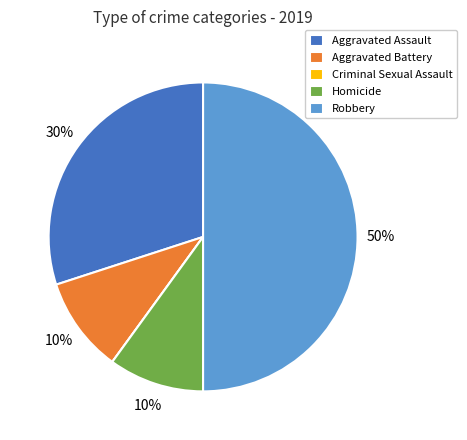

What percentage is the Robbery slice, to the nearest percent?

50%